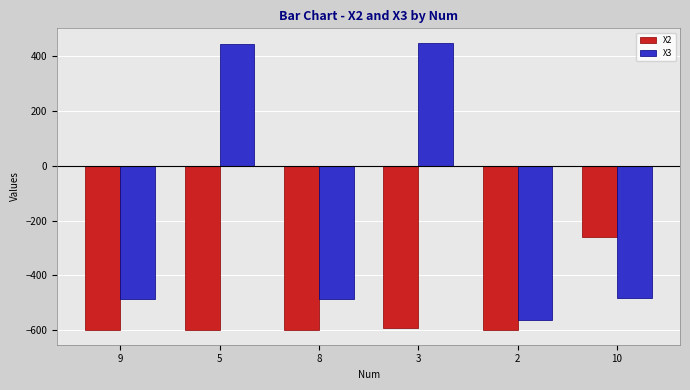

What is the difference between the X3 values at 3 and 5?

3.6